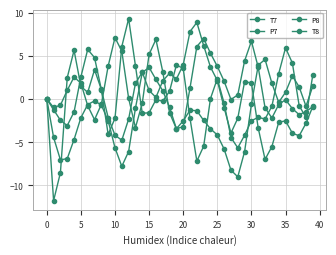

Count the number of categories in the chart.

40